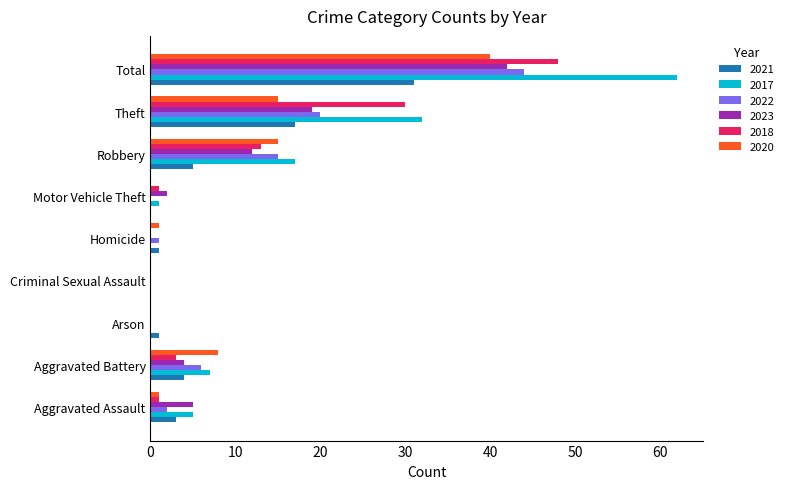

What is the maximum value for 2022?

44